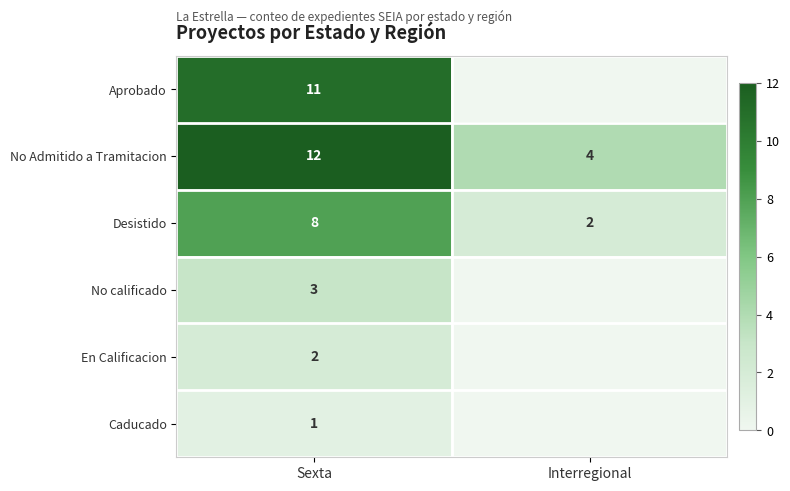

List the labels in order of Desistido value, smallest first.

Interregional, Sexta